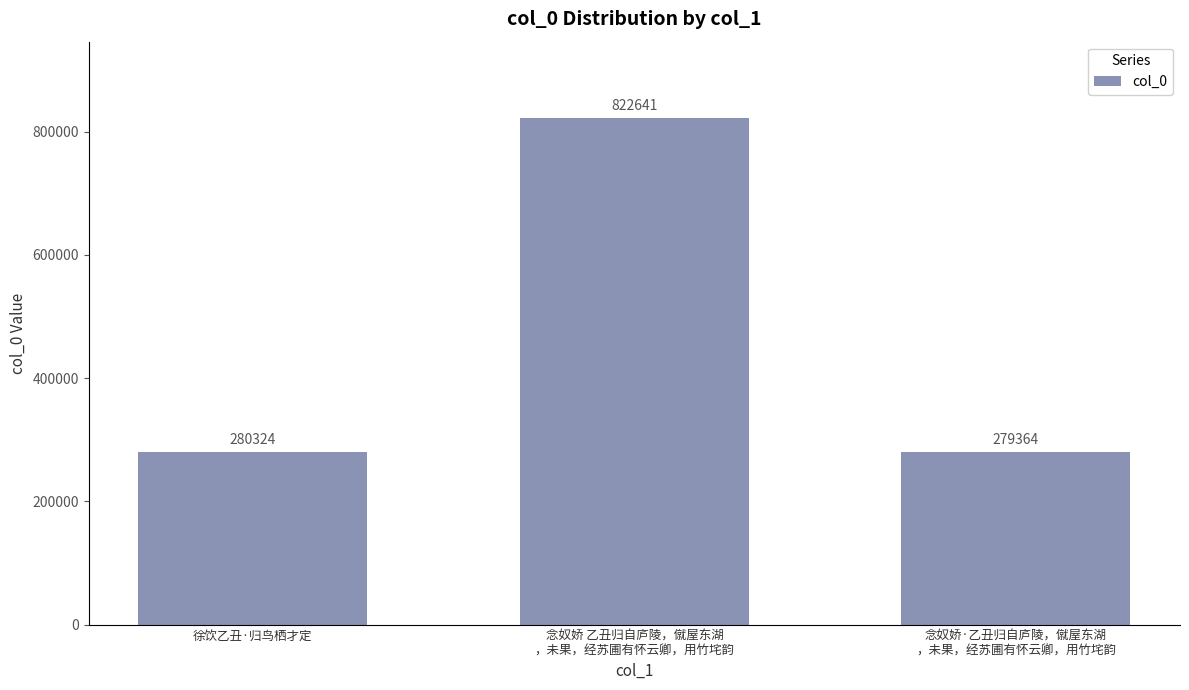

Reading right to left, transcribe all the data shown in this chart.

279364	822641	280324